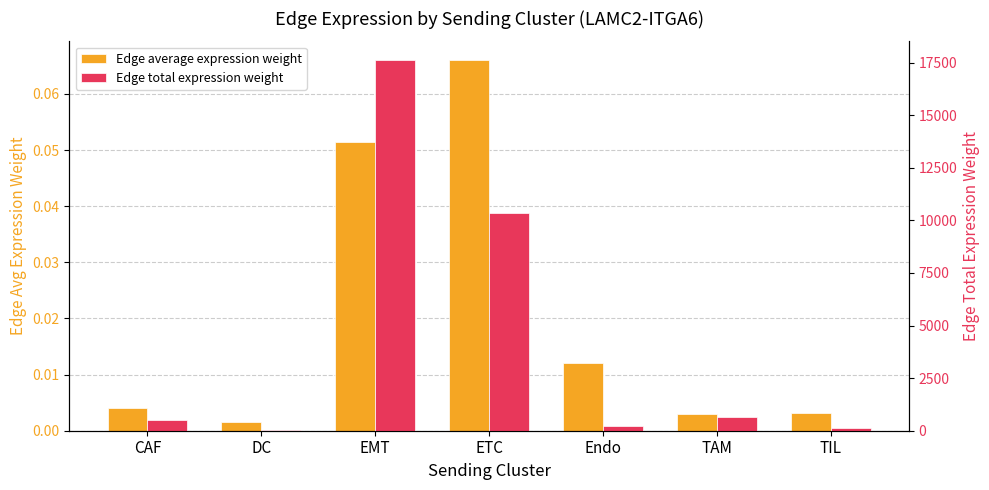

At which label does Edge total expression weight reach its peak?

EMT